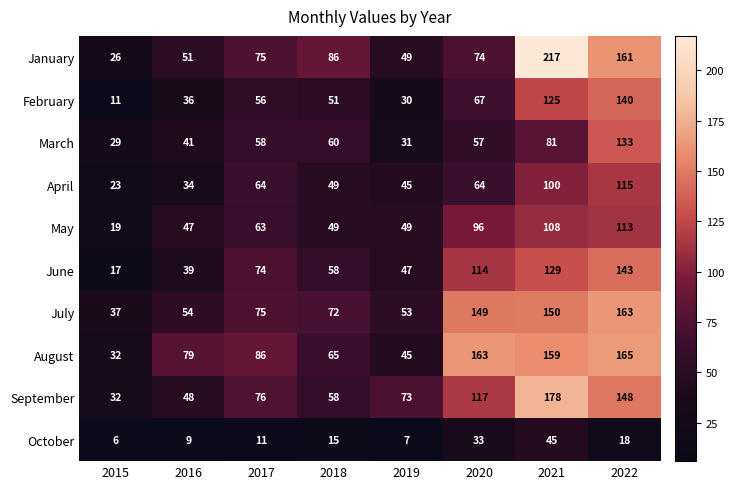

What is the sum of all February values?

516